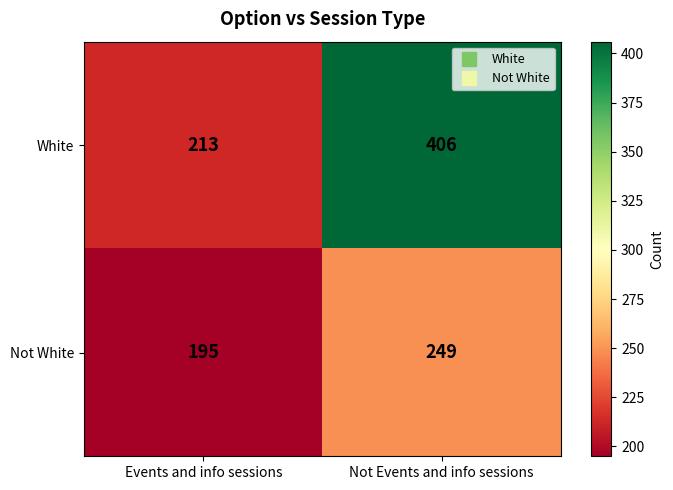

What is the total value across all series at Events and info sessions?

408